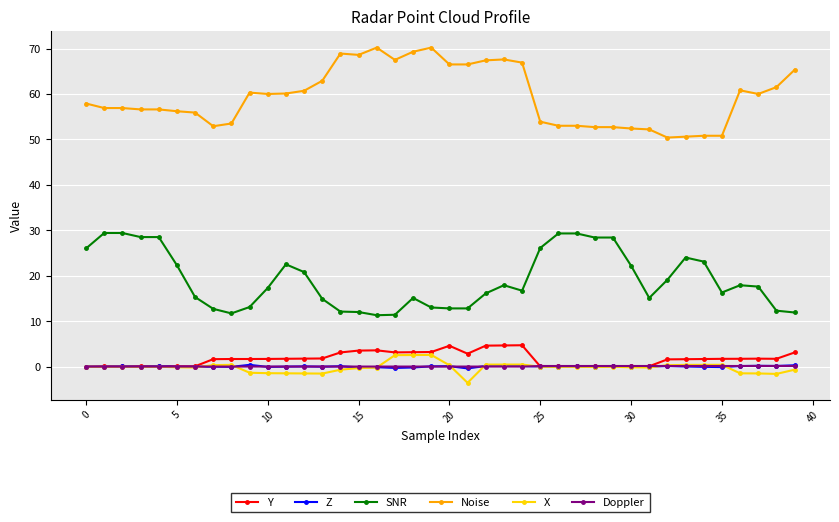

What is the minimum value shown in the chart?

-3.6